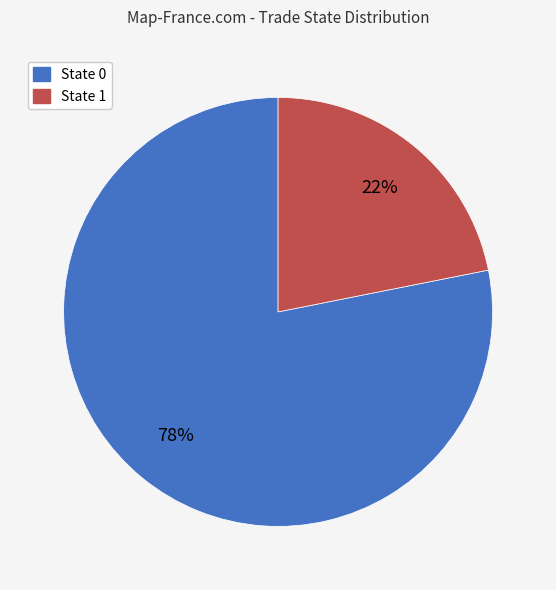

What is the ratio of the value at State 1 to the value at State 0?

0.3